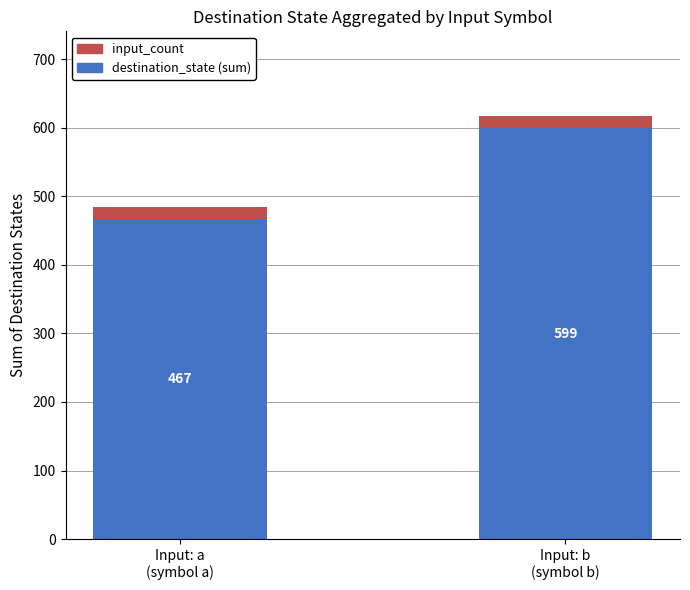

Reading left to right, what are the values for destination_state (sum)?

467	599